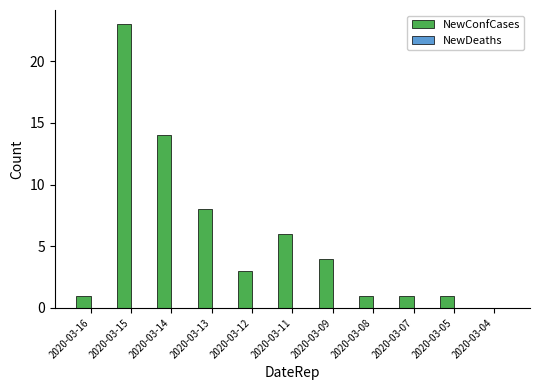

Count the number of data series in this chart.

1